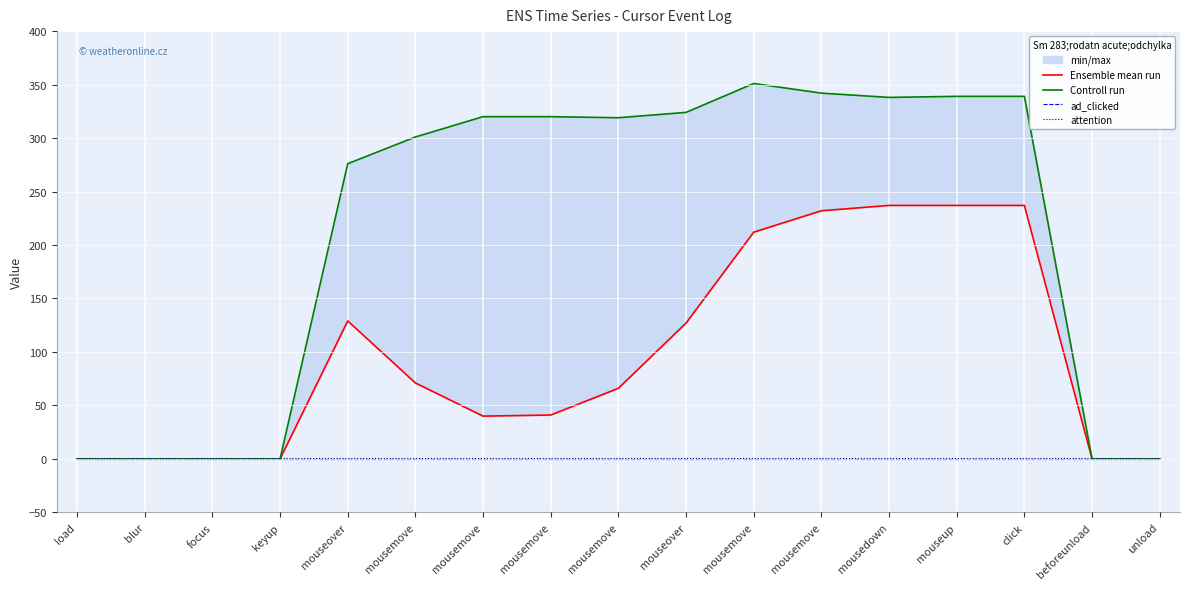

At which category does Controll run reach its first local peak?

mousemove